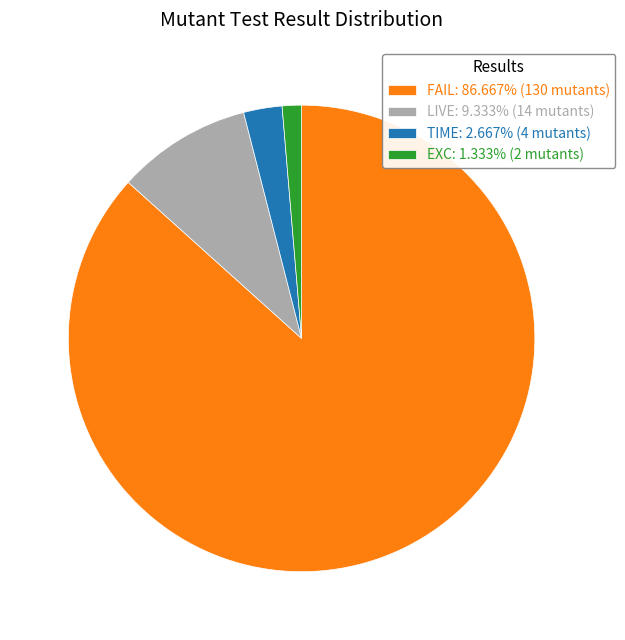

Is the sum of TIME: 2.667% (4 mutants) and EXC: 1.333% (2 mutants) greater than half?

No